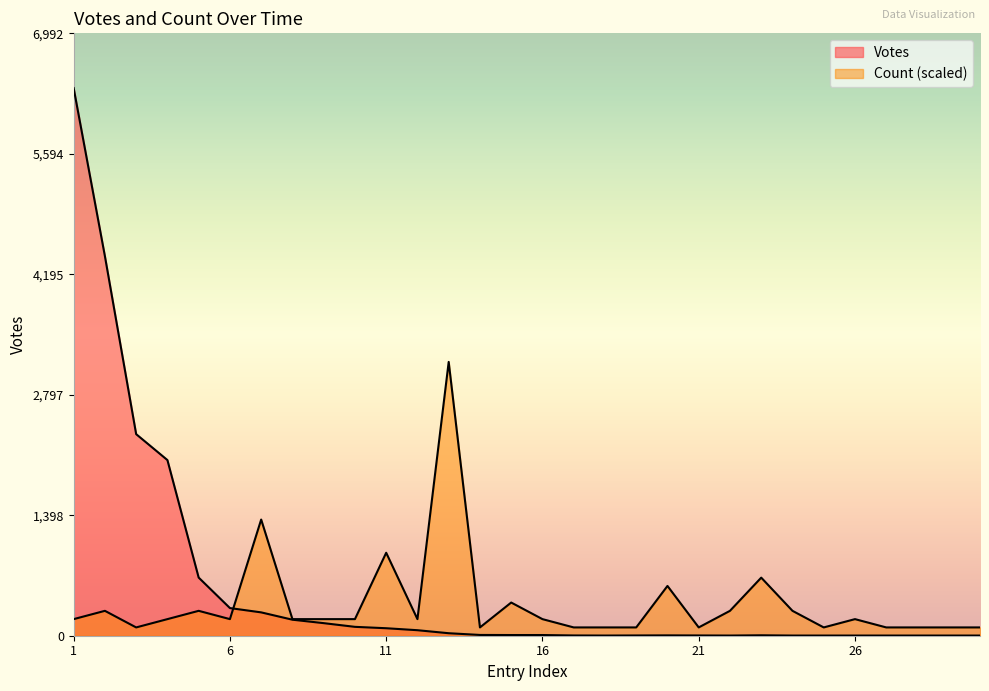

What is the value of the Votes point at the 26th from the left?

2.0